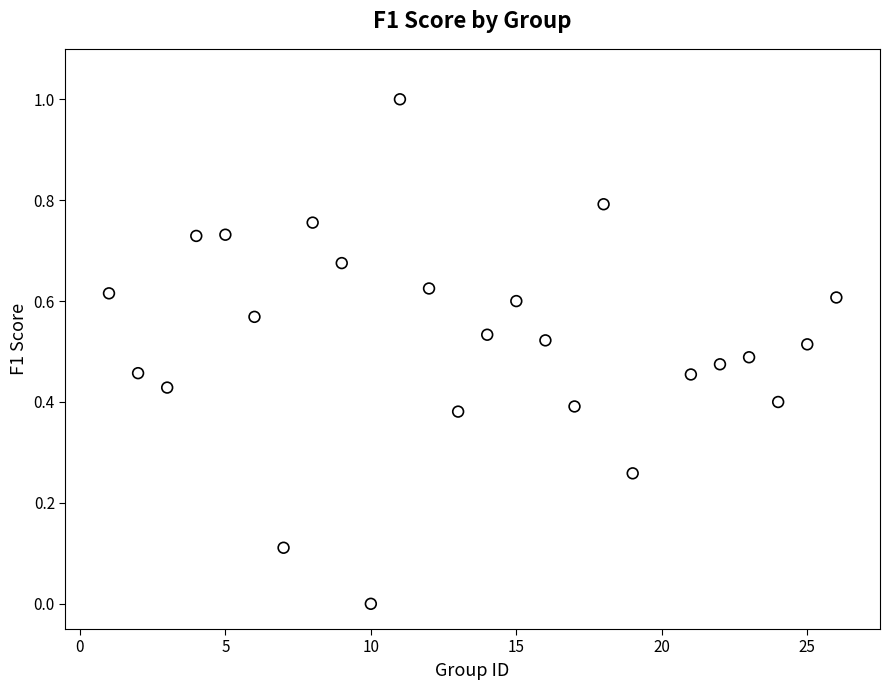

What is the range of X values (max minus min)?

25.0